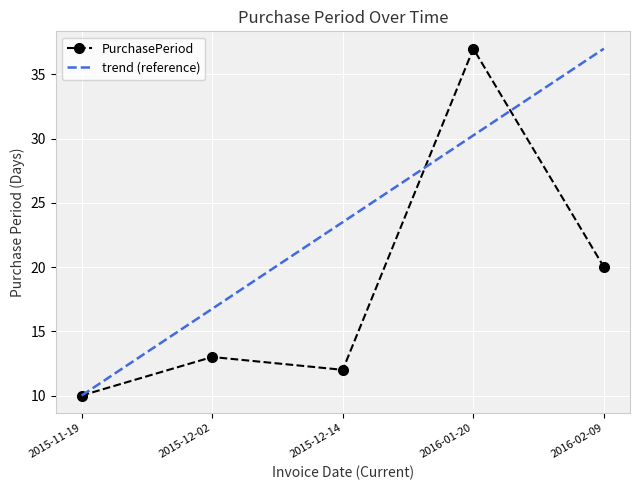

What position from the right is 2015-12-14?

3